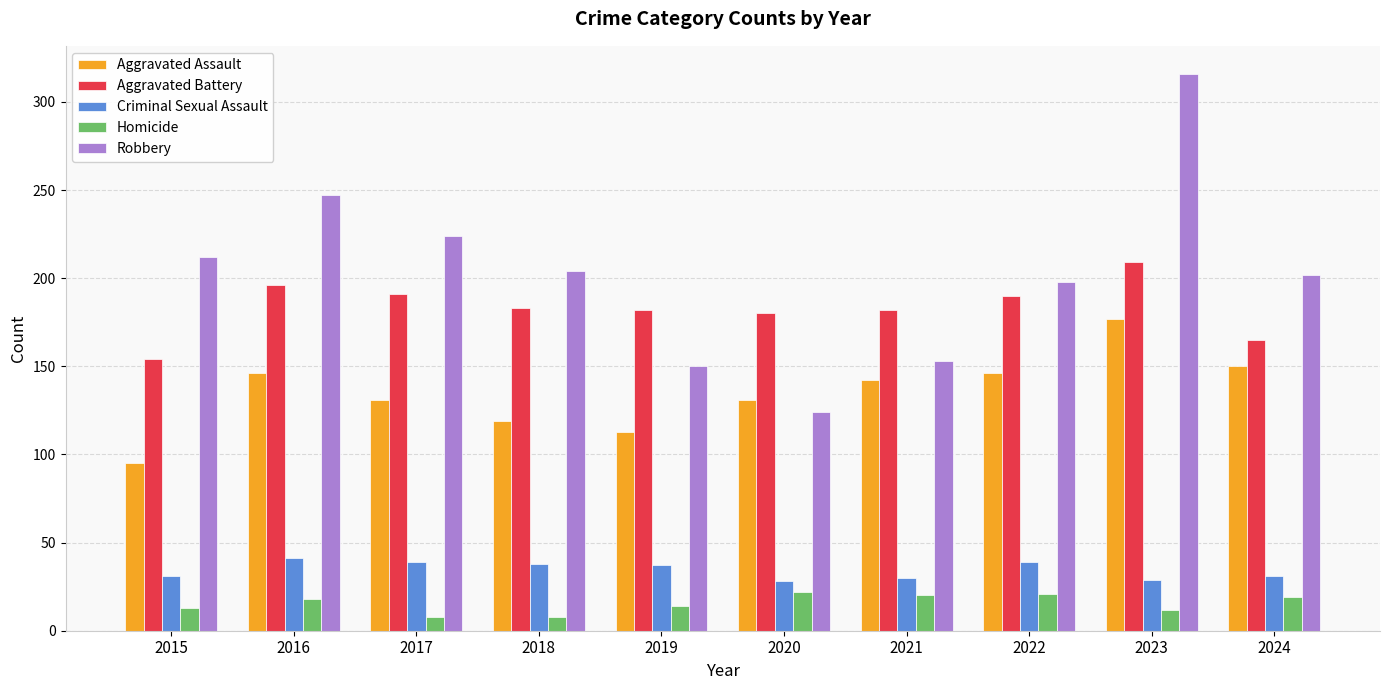

What is the smallest value displayed?

8